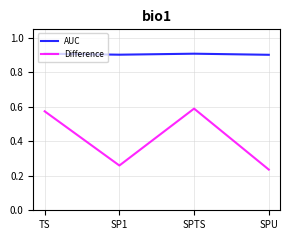

How many series are shown in this chart?

2